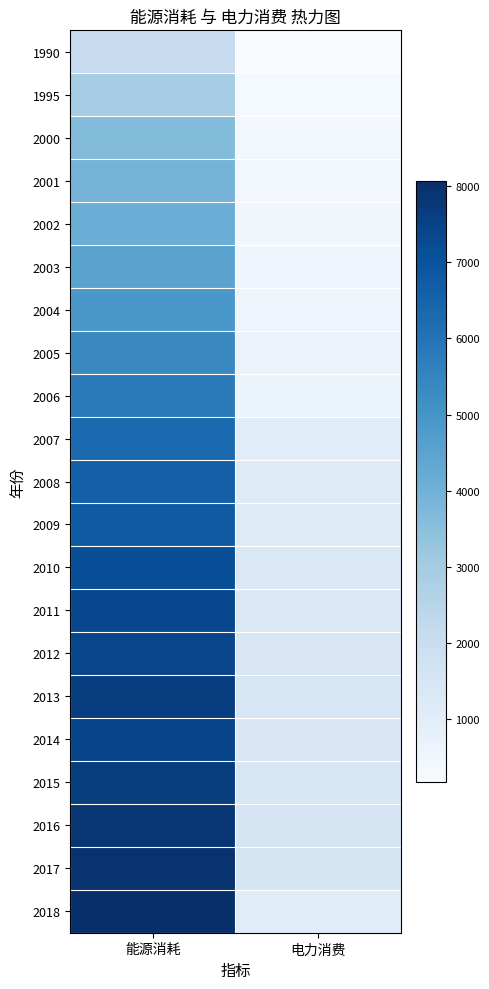

Which has a higher value, 能源消耗 or 电力消费?

能源消耗